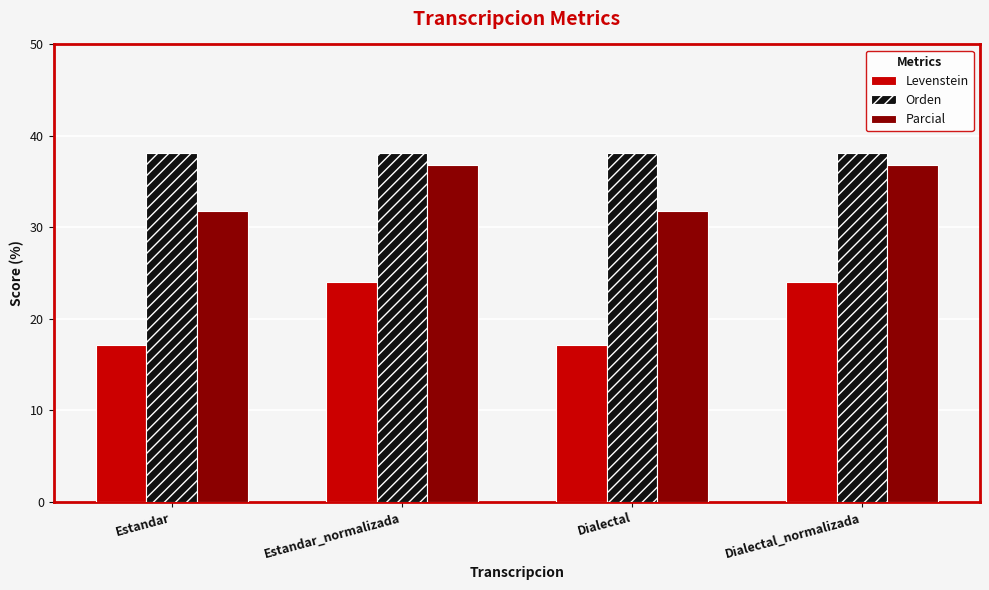

List the series in order of their peak value, lowest first.

Levenstein, Parcial, Orden